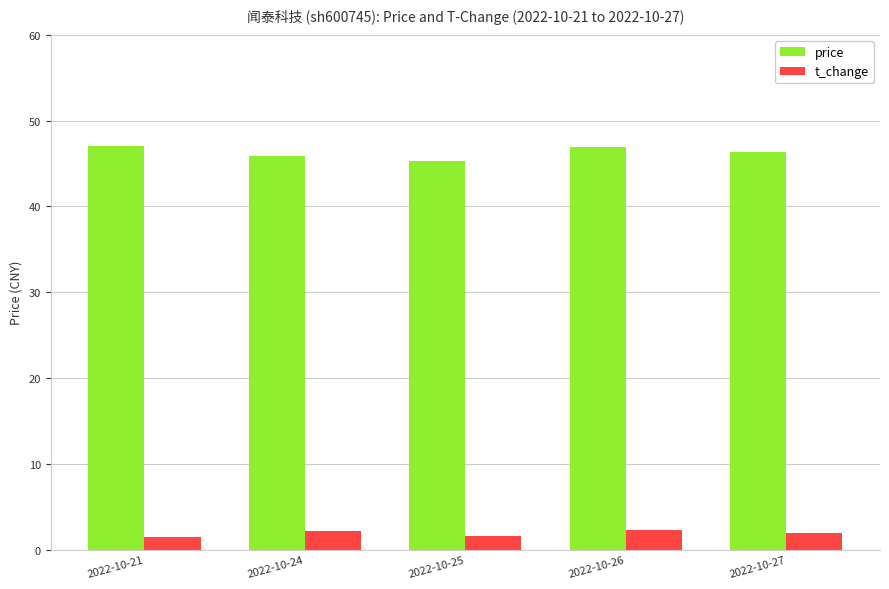

How many groups of bars are there?

5